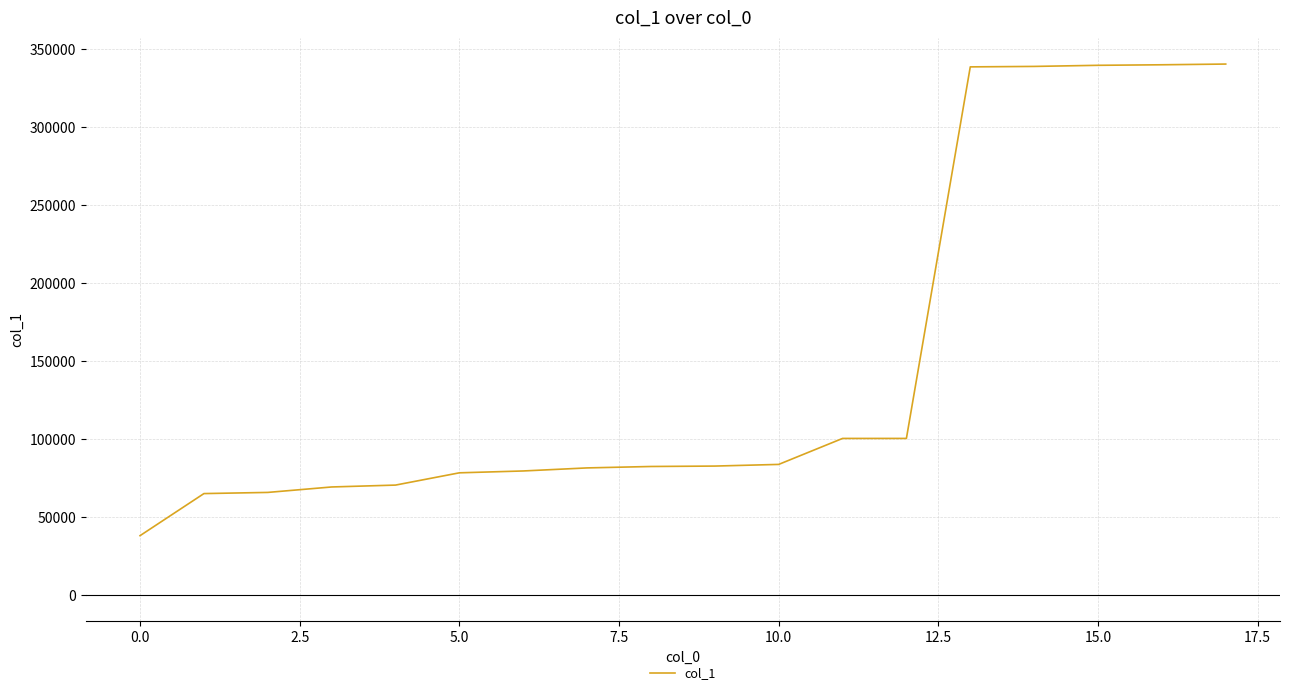

What is the minimum value shown in the chart?

37892.7